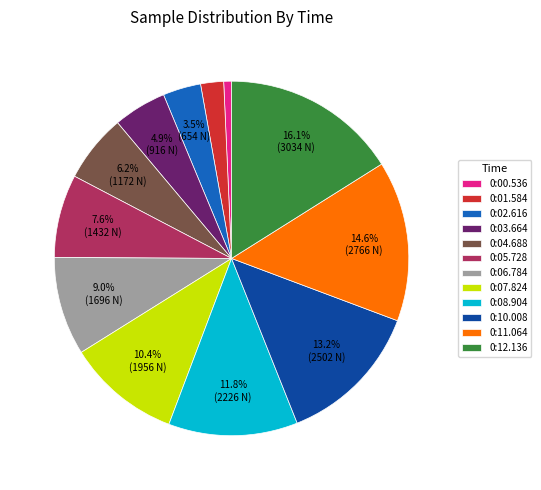

To the nearest percent, what is the difference between the largest and smallest slice percentages?

15%